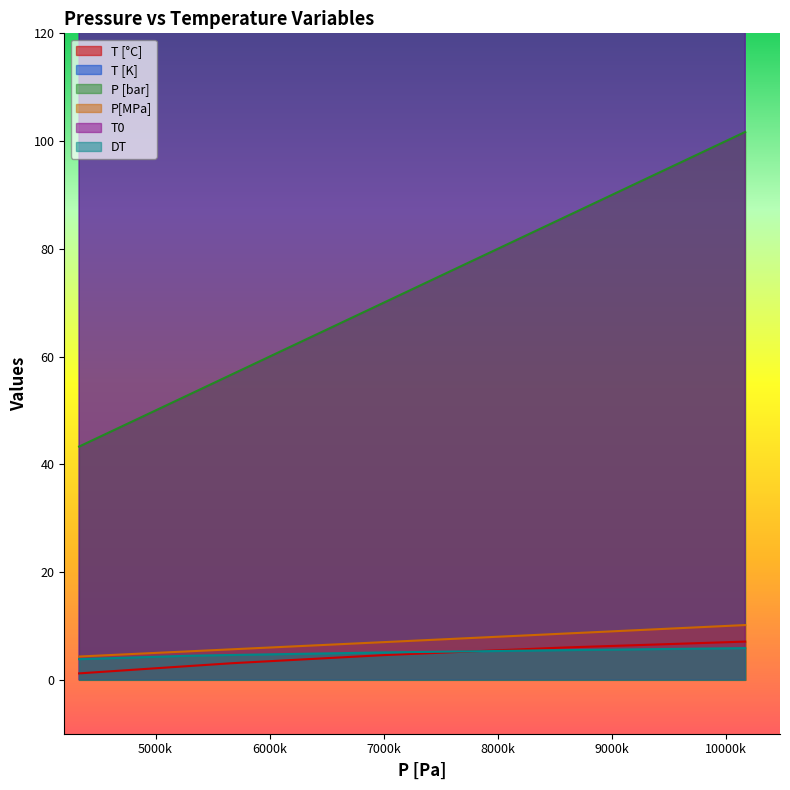

List the series in order of their peak value, highest first.

T0, T [K], P [bar], P[MPa], T [°C], DT